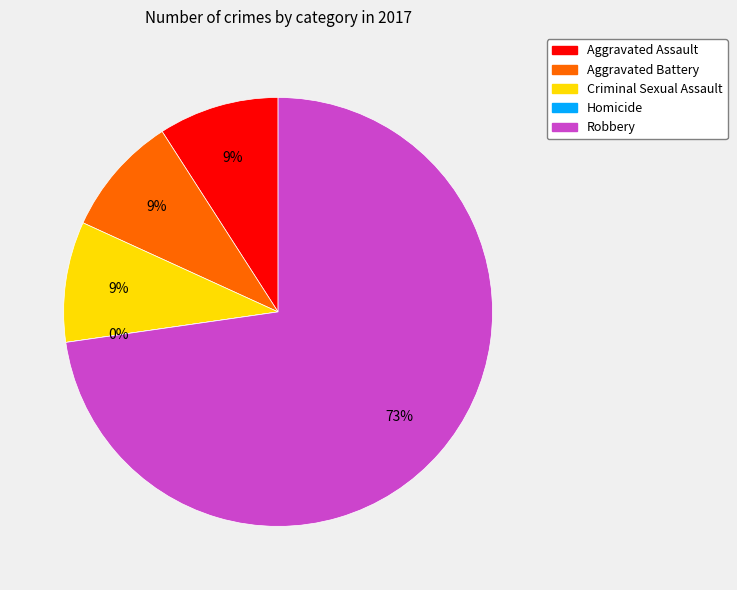

Which has a higher value, Robbery or Homicide?

Robbery